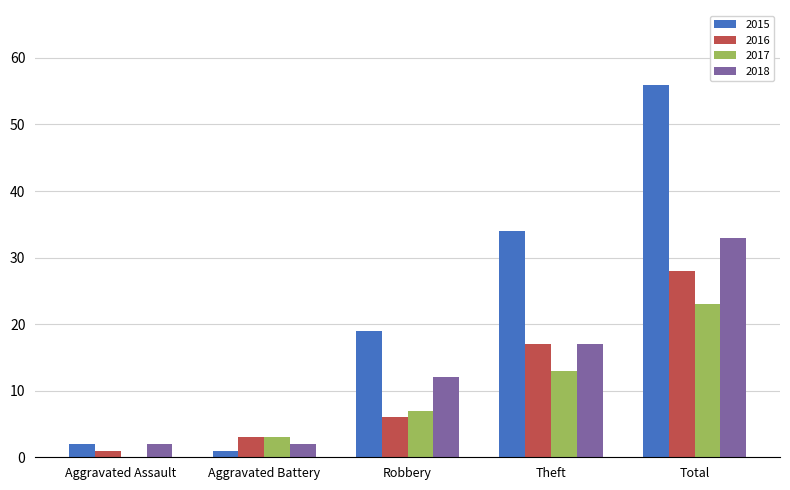

Reading right to left, list all the values displayed in this chart.

2015: 56	34	19	1	2
2016: 28	17	6	3	1
2017: 23	13	7	3	0
2018: 33	17	12	2	2